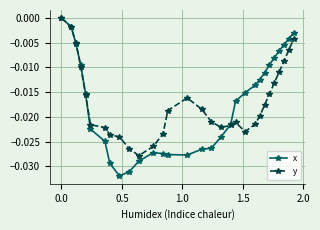

What are all the series names shown in the legend?

x, y